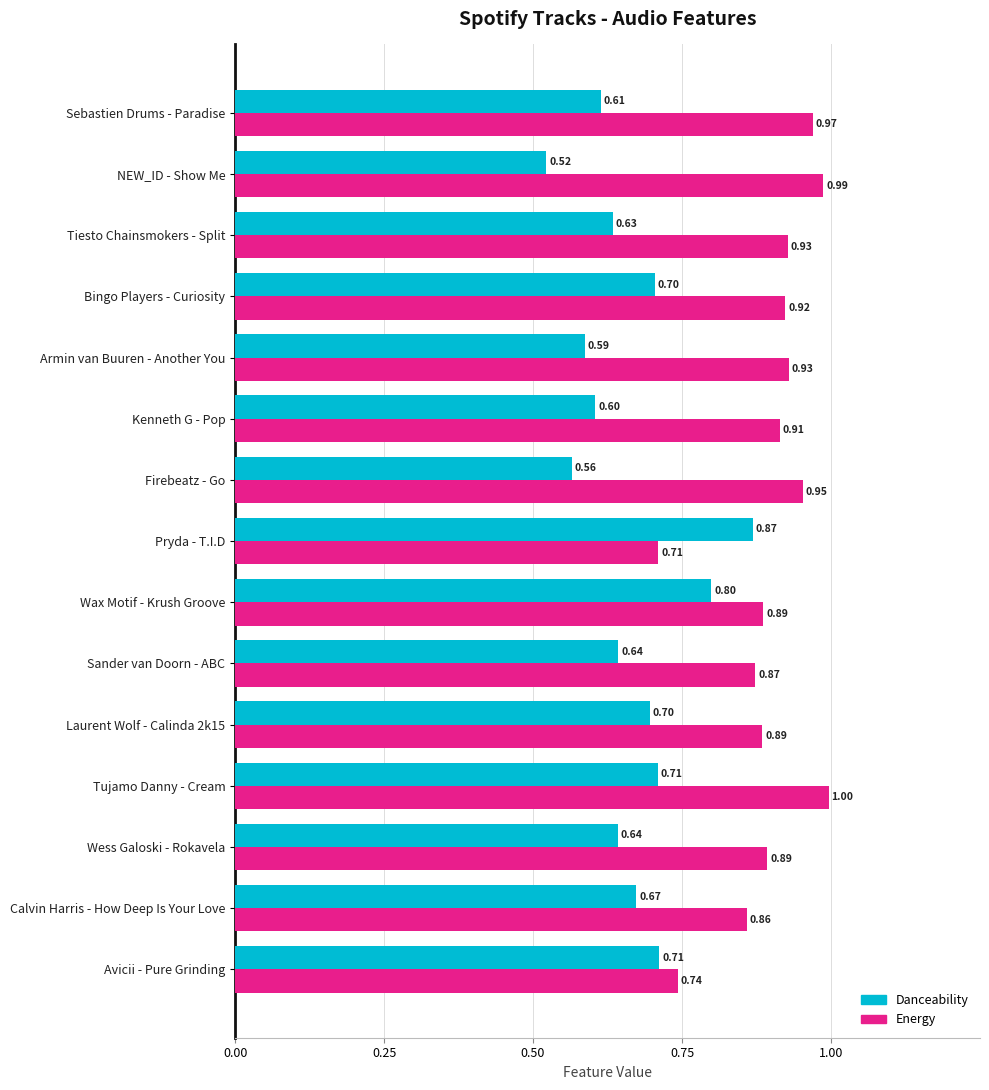

Which series has the largest range (max minus min)?

Danceability